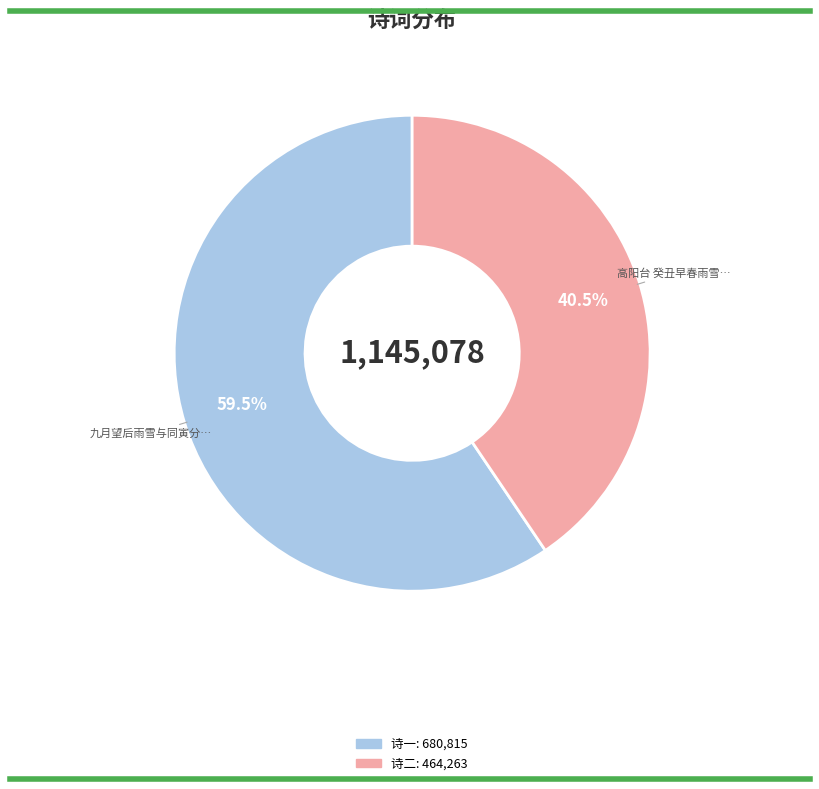

Does any single category account for the majority?

Yes